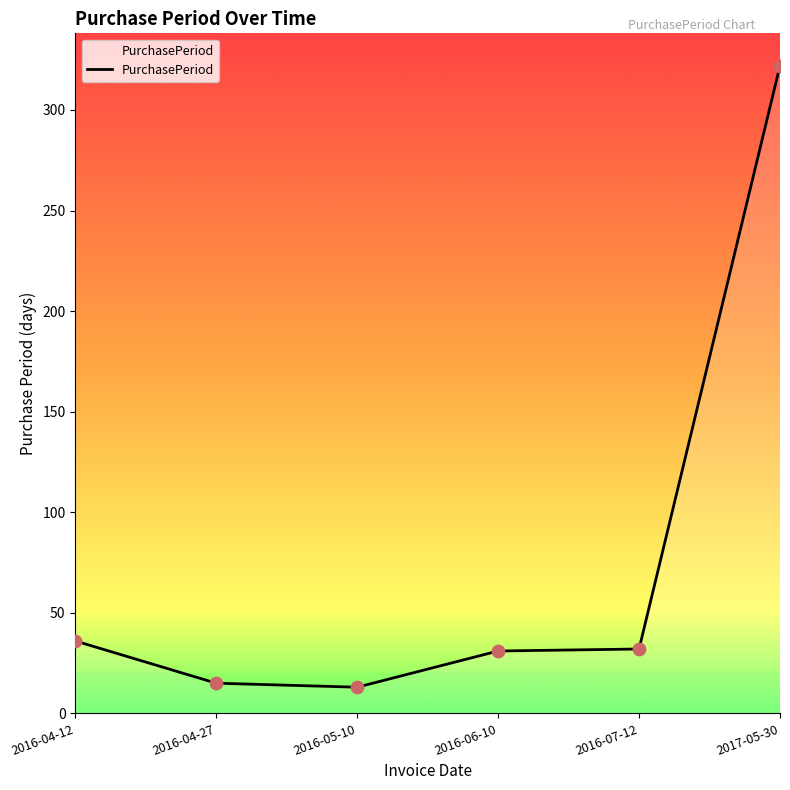

Approximately how many times larger is the value at 2016-05-10 compared to 2016-07-12?

0.4